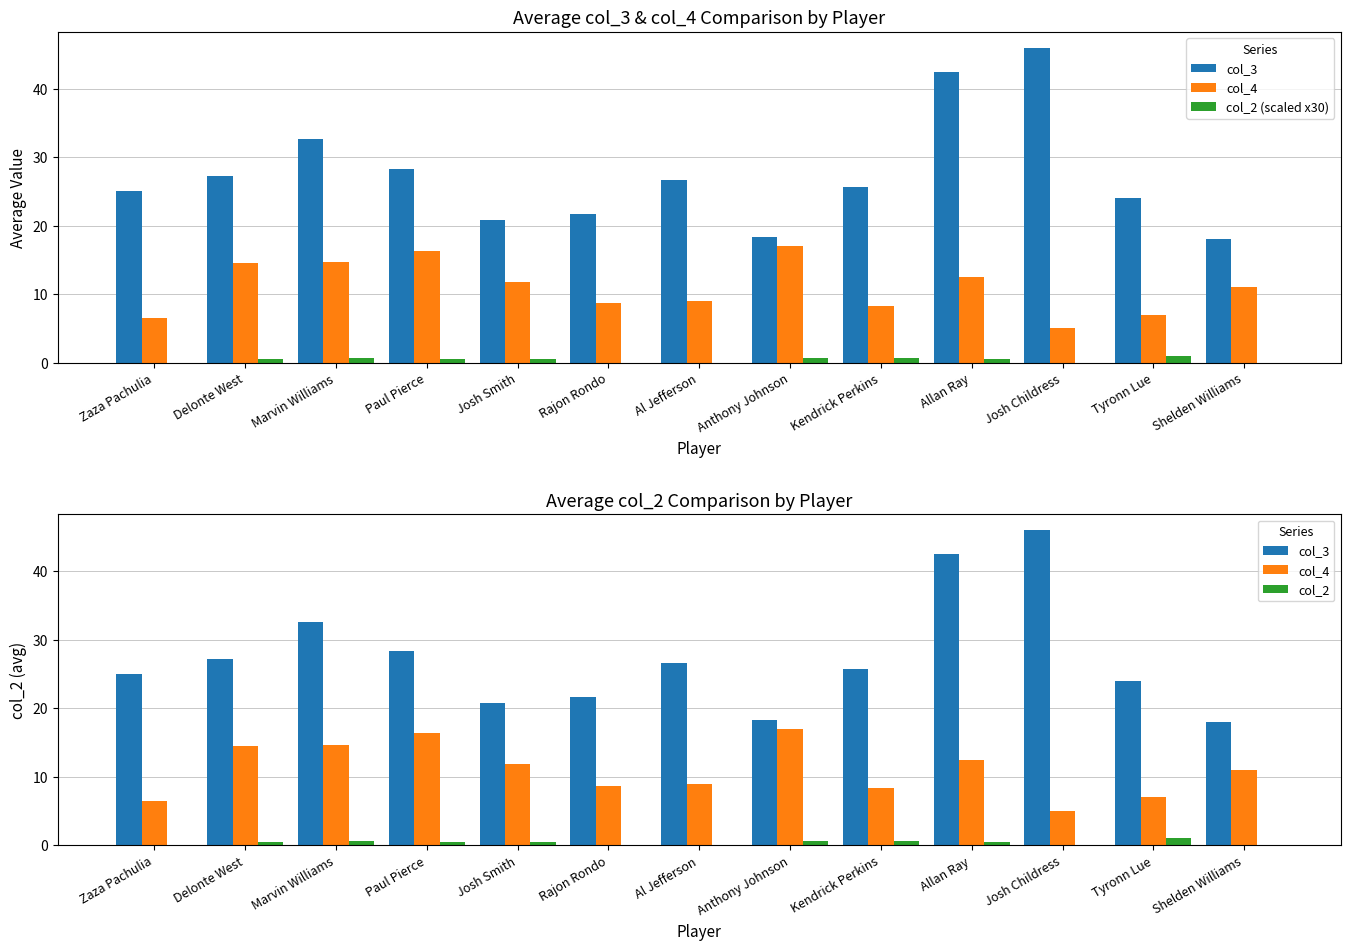

Reading left to right, transcribe all the data shown in this chart.

col_3: Zaza Pachulia=25.0	Delonte West=27.2	Marvin Williams=32.7	Paul Pierce=28.3	Josh Smith=20.8	Rajon Rondo=21.7	Al Jefferson=26.7	Anthony Johnson=18.3	Kendrick Perkins=25.7	Allan Ray=42.5	Josh Childress=46.0	Tyronn Lue=24.0	Shelden Williams=18.0
col_4: Zaza Pachulia=6.5	Delonte West=14.5	Marvin Williams=14.7	Paul Pierce=16.3	Josh Smith=11.8	Rajon Rondo=8.7	Al Jefferson=9.0	Anthony Johnson=17.0	Kendrick Perkins=8.3	Allan Ray=12.5	Josh Childress=5.0	Tyronn Lue=7.0	Shelden Williams=11.0
col_2 (scaled x30): Zaza Pachulia=0.0	Delonte West=0.5	Marvin Williams=0.7	Paul Pierce=0.5	Josh Smith=0.5	Rajon Rondo=0.0	Al Jefferson=0.0	Anthony Johnson=0.7	Kendrick Perkins=0.7	Allan Ray=0.5	Josh Childress=0.0	Tyronn Lue=1.0	Shelden Williams=0.0
col_2: Zaza Pachulia=0.0	Delonte West=0.5	Marvin Williams=0.7	Paul Pierce=0.5	Josh Smith=0.5	Rajon Rondo=0.0	Al Jefferson=0.0	Anthony Johnson=0.7	Kendrick Perkins=0.7	Allan Ray=0.5	Josh Childress=0.0	Tyronn Lue=1.0	Shelden Williams=0.0